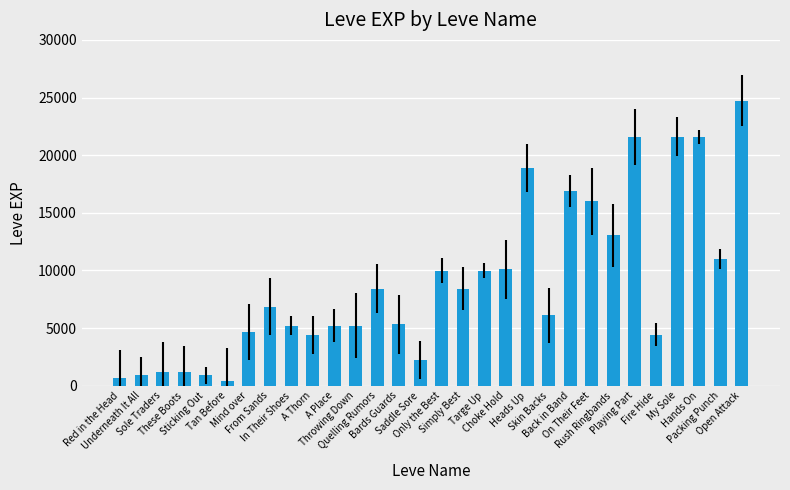

The chart shows a value of 9990 at Only the Best. True or false?

True